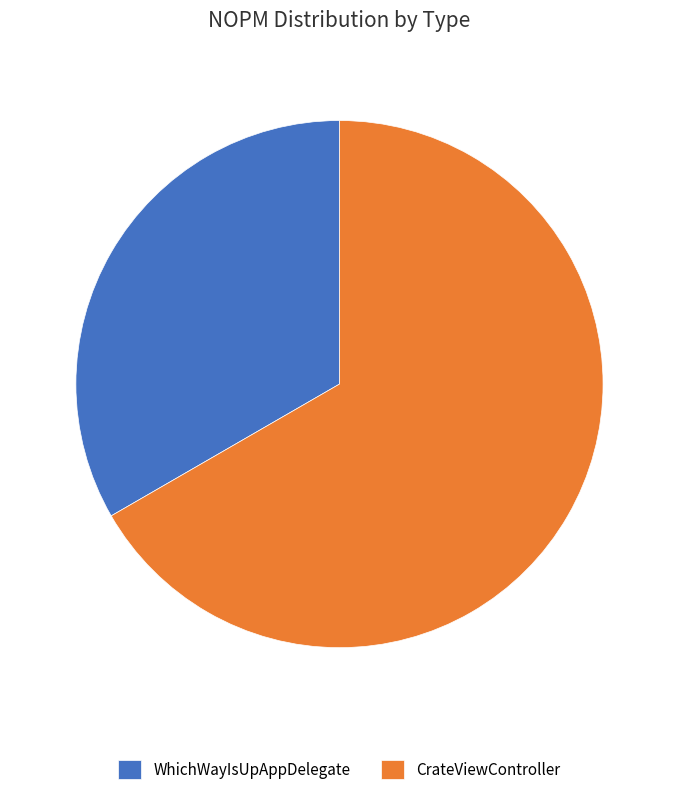

How many slices are in this pie chart?

2